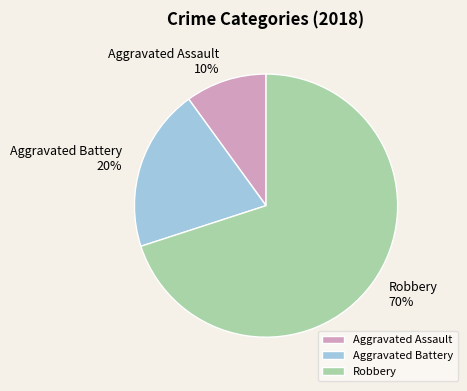

Does Robbery represent more than half of the total?

Yes